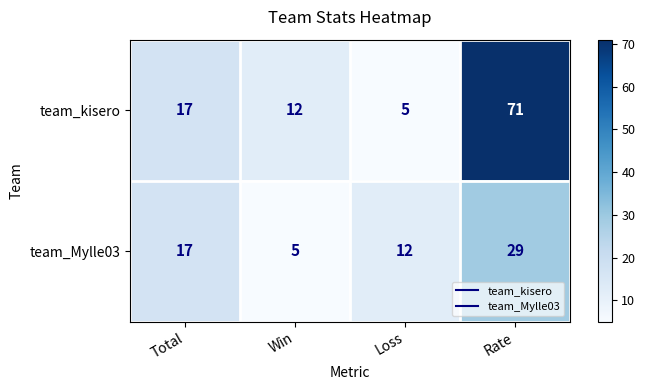

At how many categories does at least one series exceed 10?

4